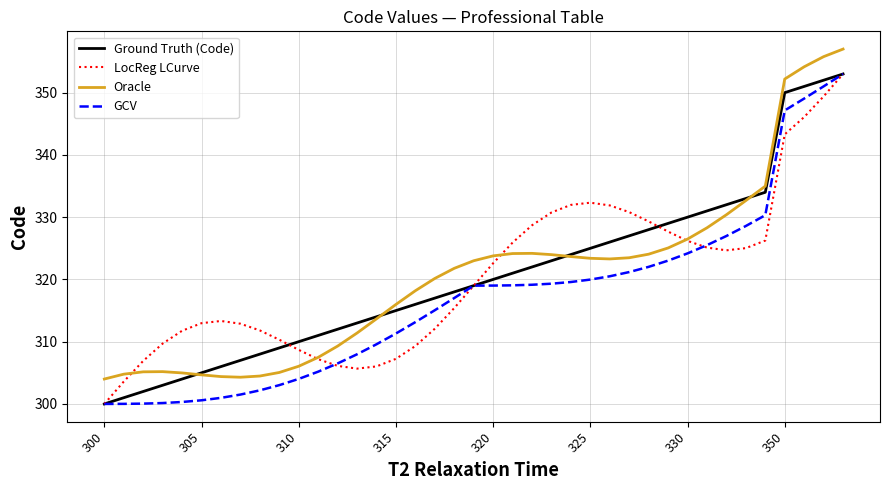

In Oracle, how many points are higher than both neighbors (excluding endpoints)?

2